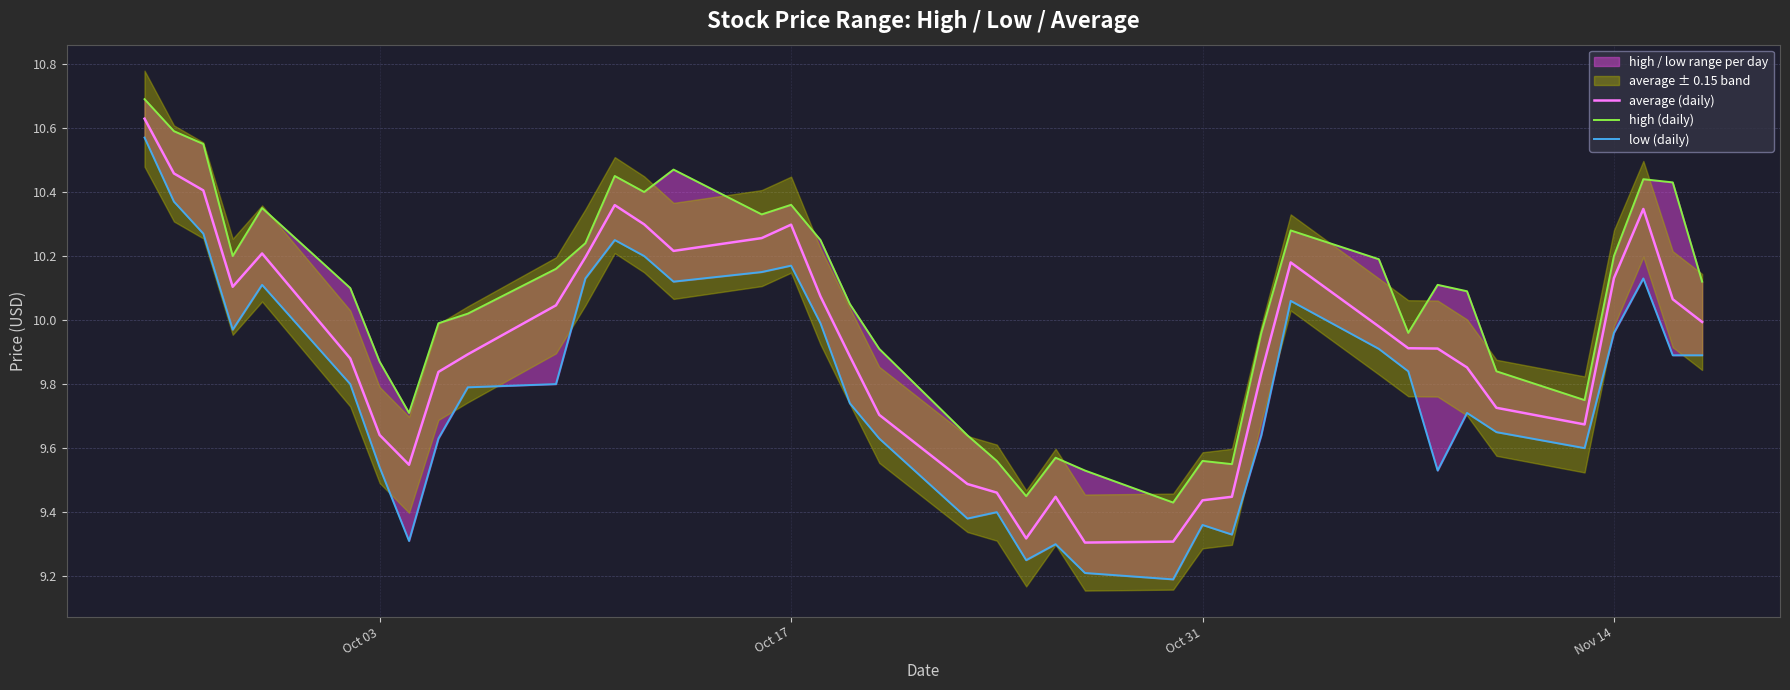

What is the spread (max minus min) of values at Oct 03?

0.3